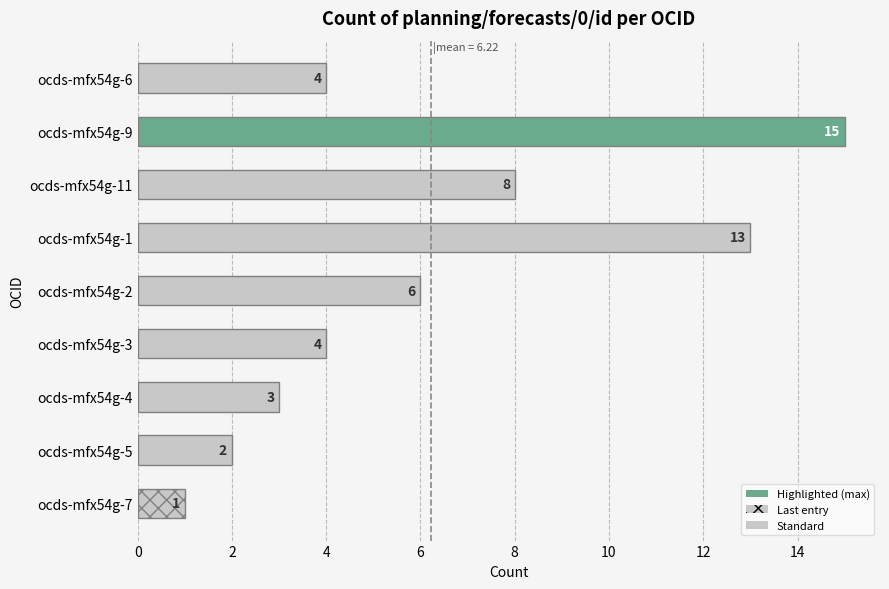

Between ocds-mfx54g-6 and ocds-mfx54g-11, which is larger?

ocds-mfx54g-11